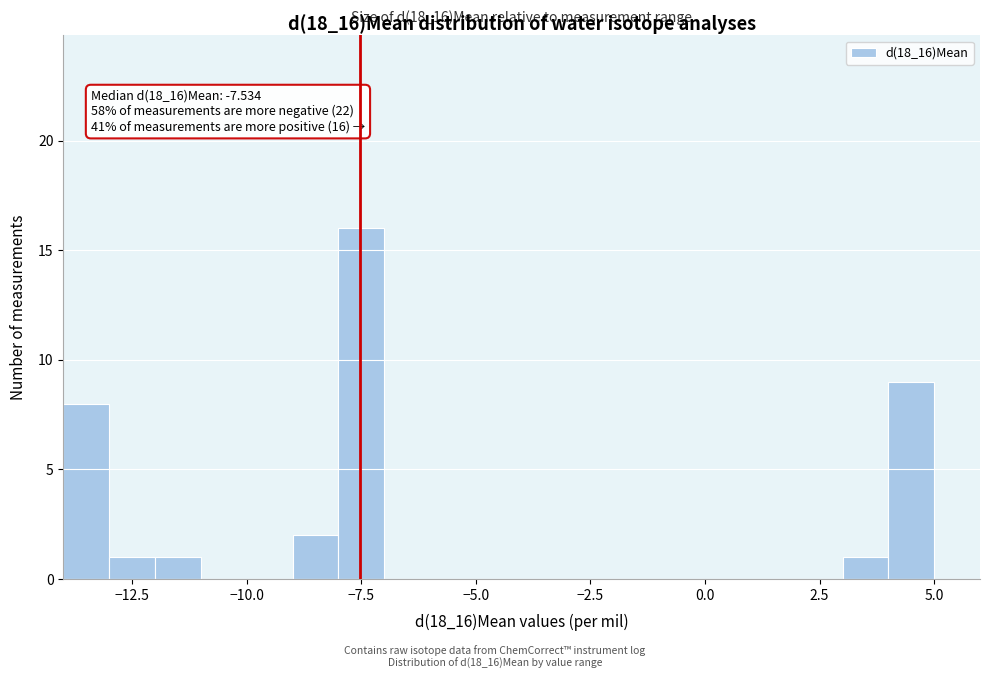

Read against the x-axis, roughly where is the centre of the tallest bar?

-7.5